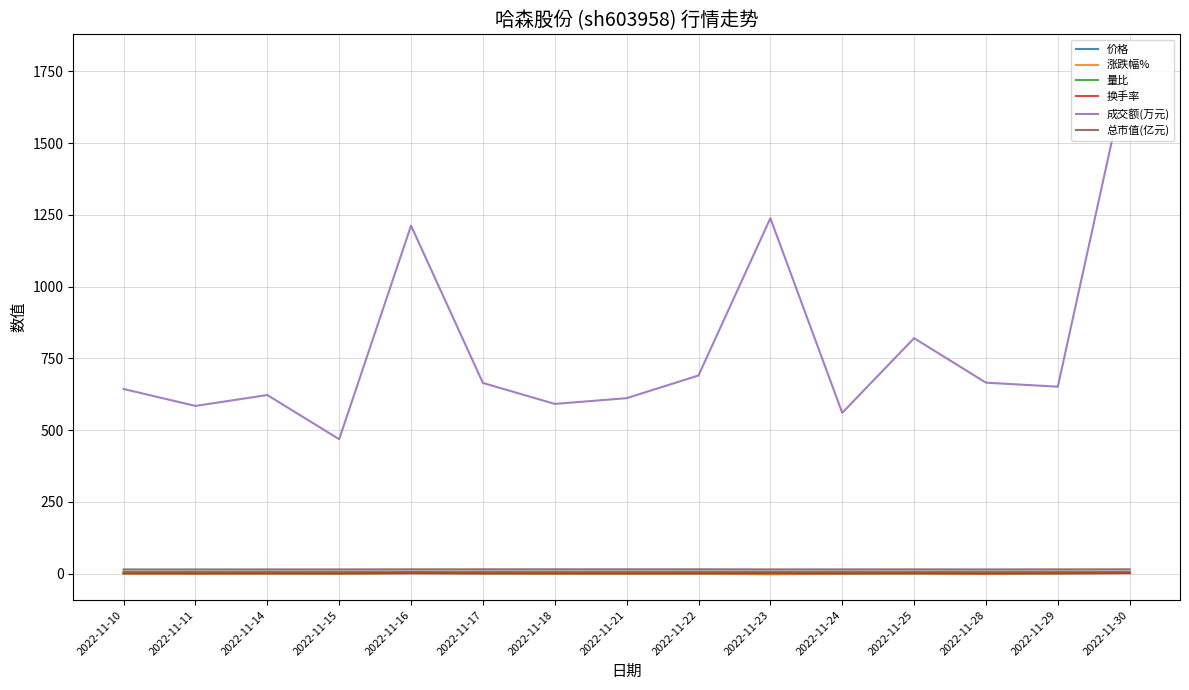

True or false: 成交额(万元) and 总市值(亿元) cross at least once.

False